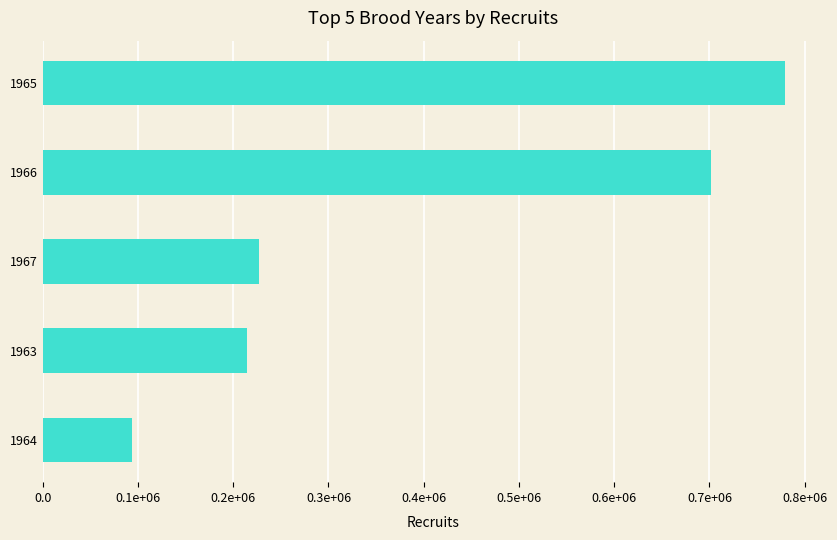

Does the chart contain any negative values?

No